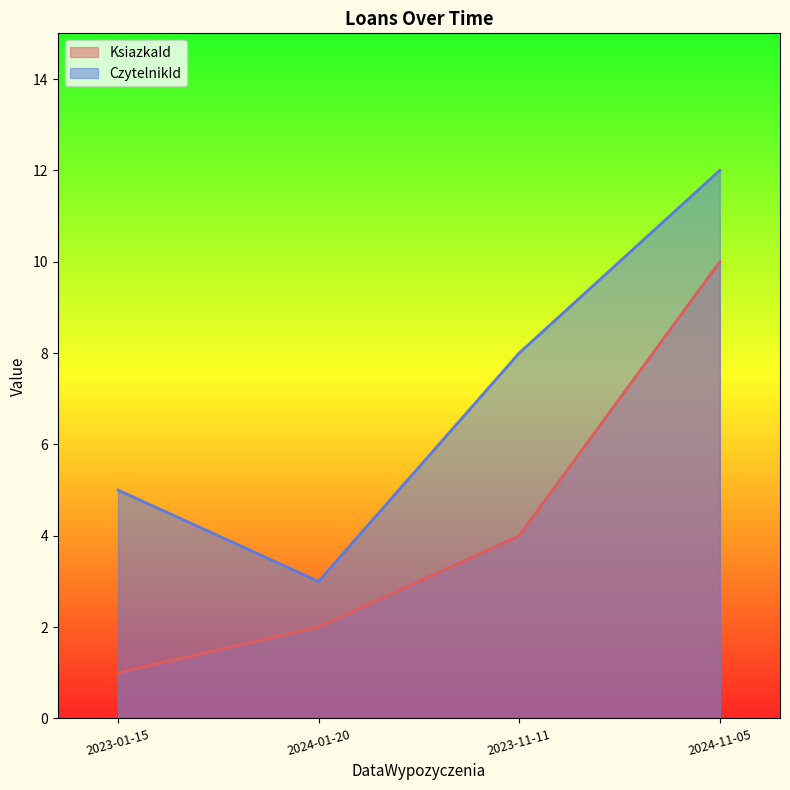

True or false: CzytelnikId and KsiazkaId cross at least once.

False